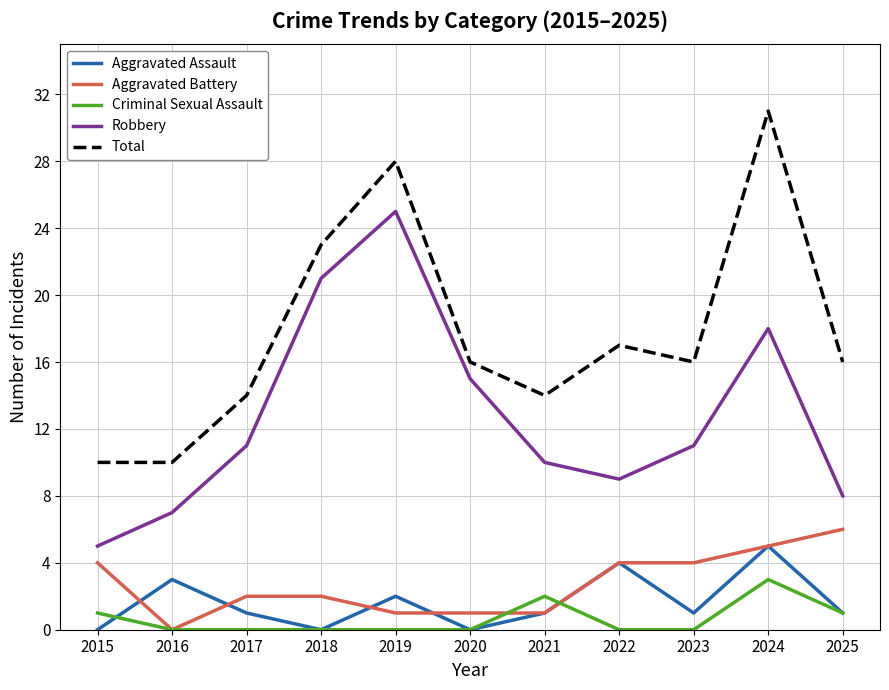

How many Aggravated Battery values are between 1 and 4?

8